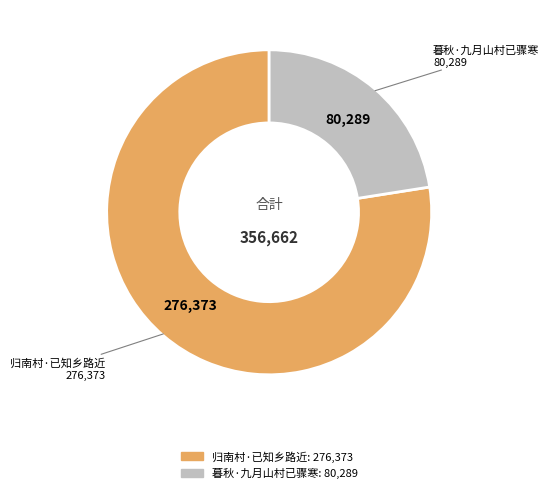

Rank the categories by value from lowest to highest.

暮秋·九月山村已骤寒, 归南村·已知乡路近